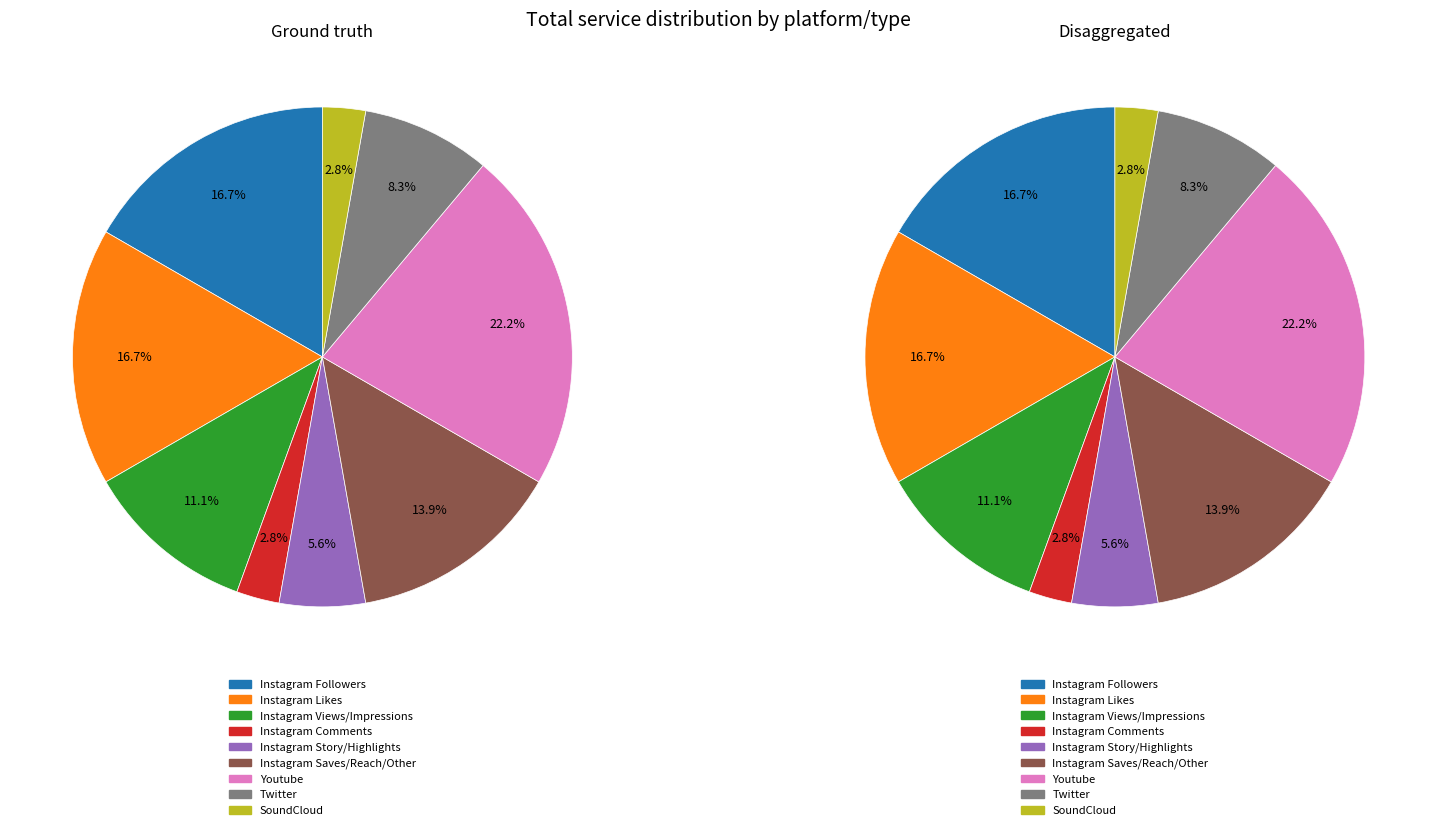

To the nearest percent, what percentage of the pie is Twitter?

8%